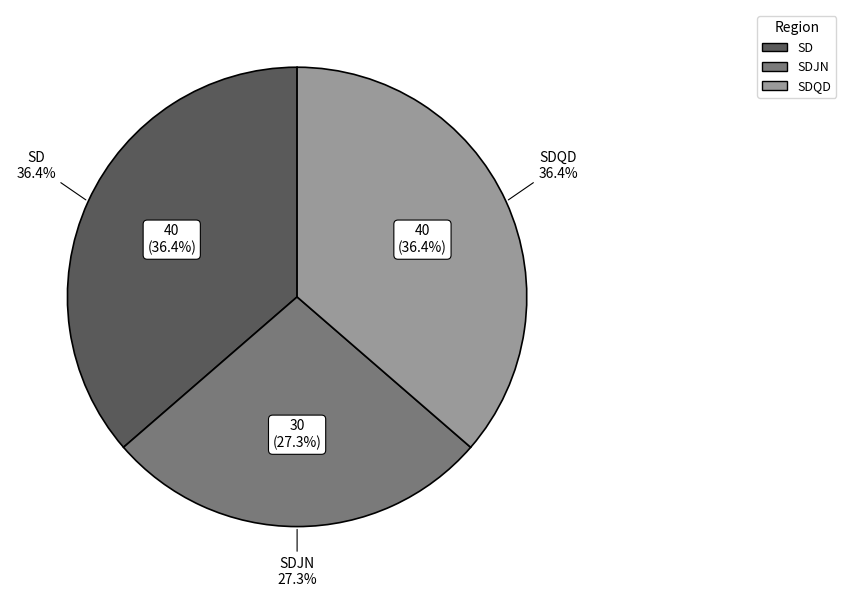

How many slices are in this pie chart?

3